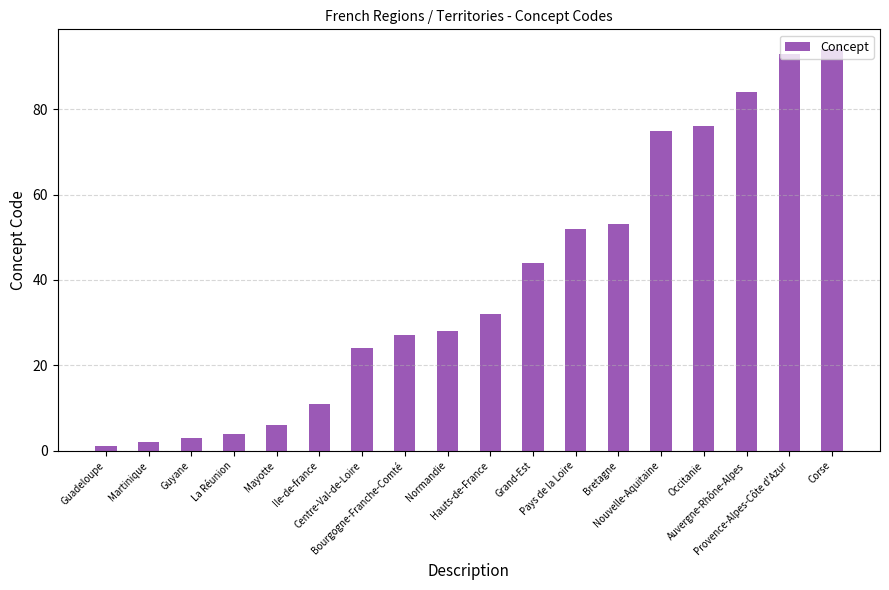

What is the value of the 7th bar from the left?

24